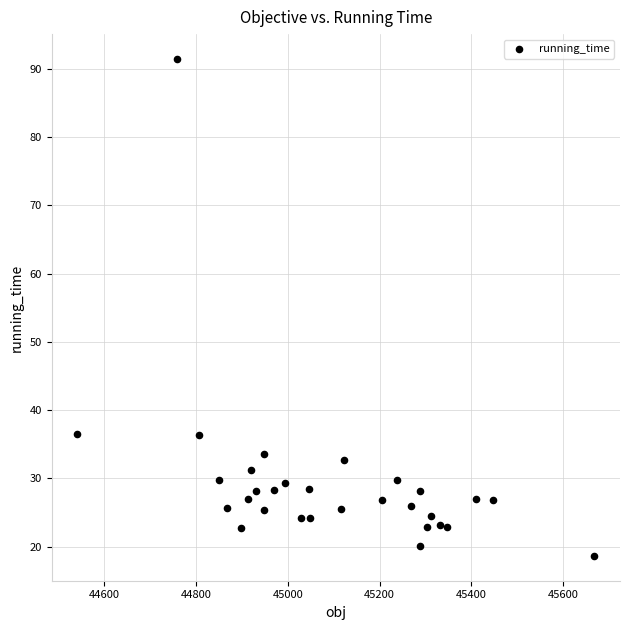

What is the range of X values (max minus min)?

1124.9